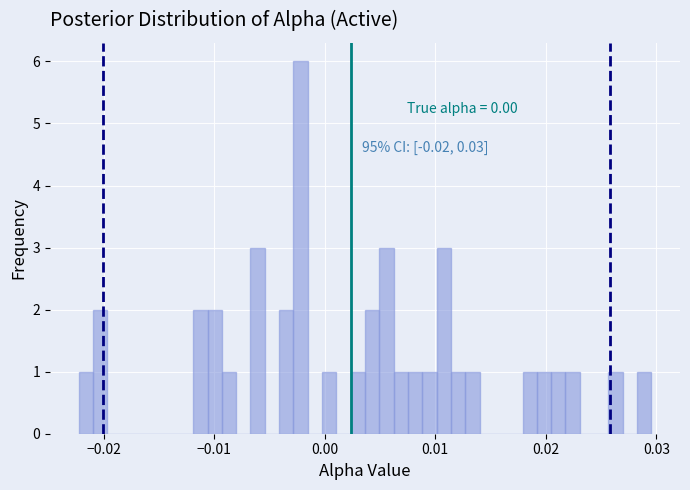

Around what value on the x-axis is the tallest bar? Give the approximate position of its centre, as read against the axis.

-0.002